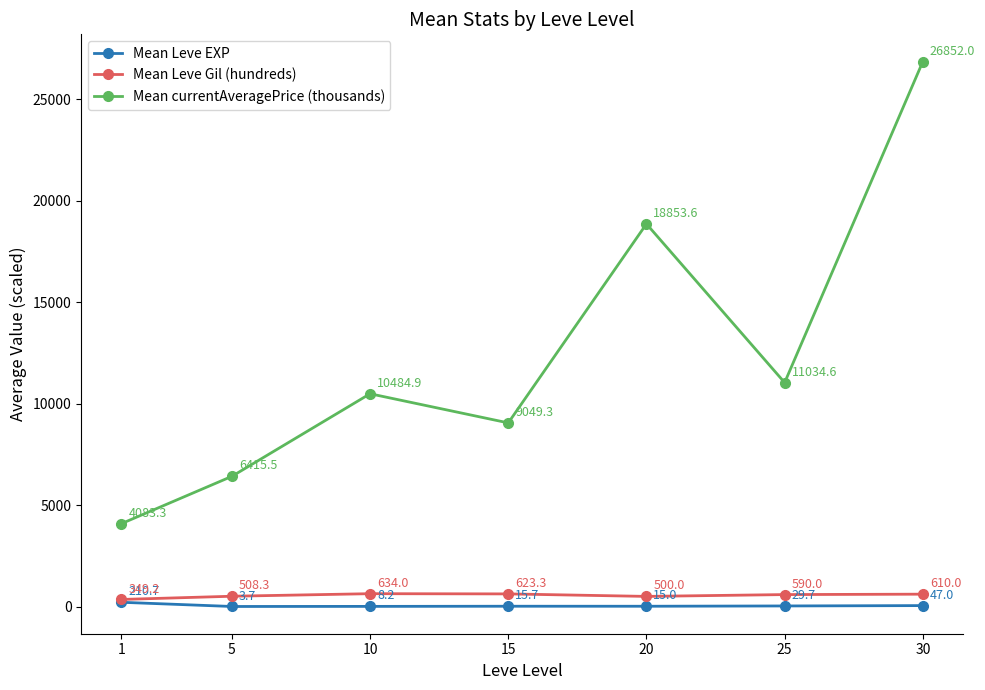

True or false: Mean Leve Gil (hundreds) and Mean currentAveragePrice (thousands) intersect in this chart.

False